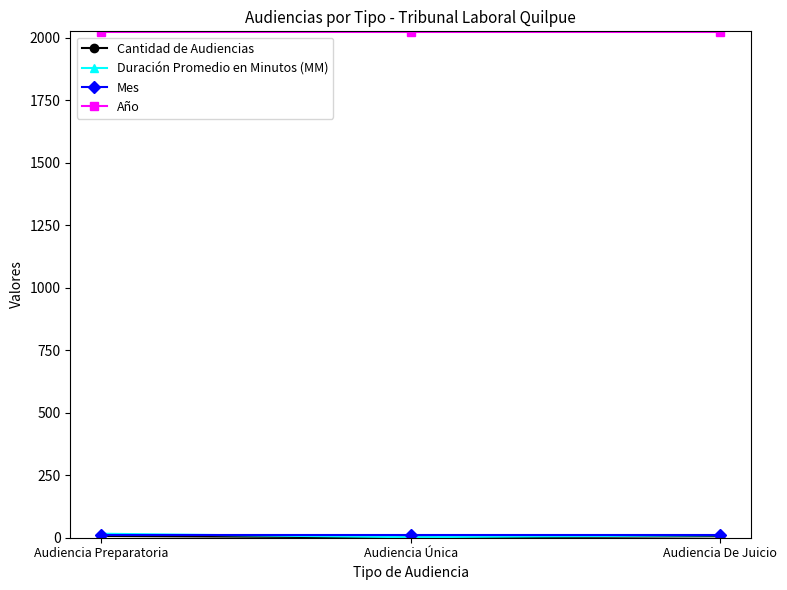

At how many categories does at least one series exceed 468?

3